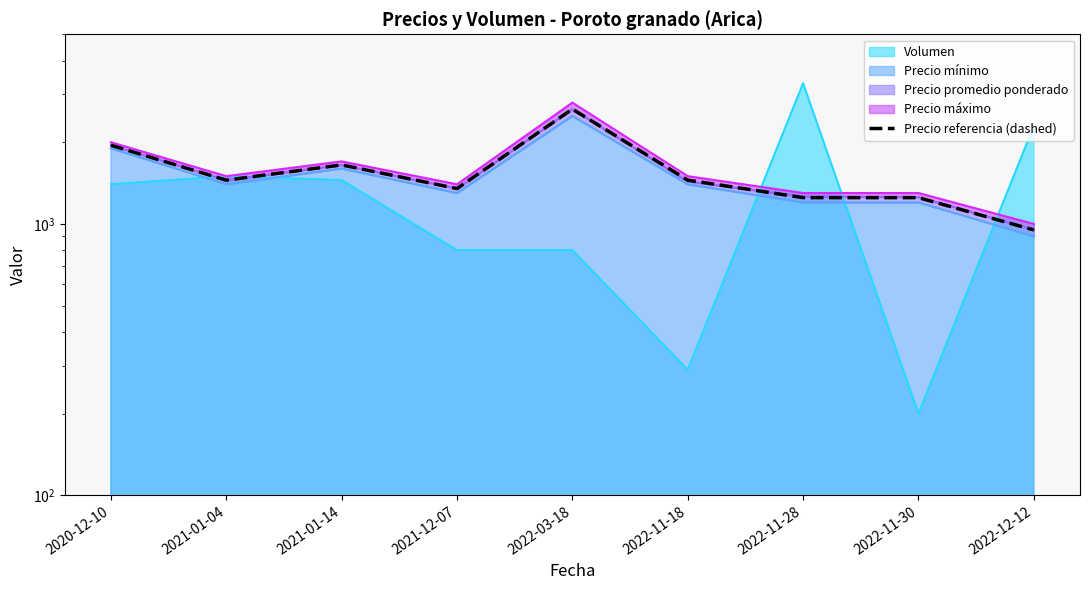

What is the value of the 9th point from the left?

950